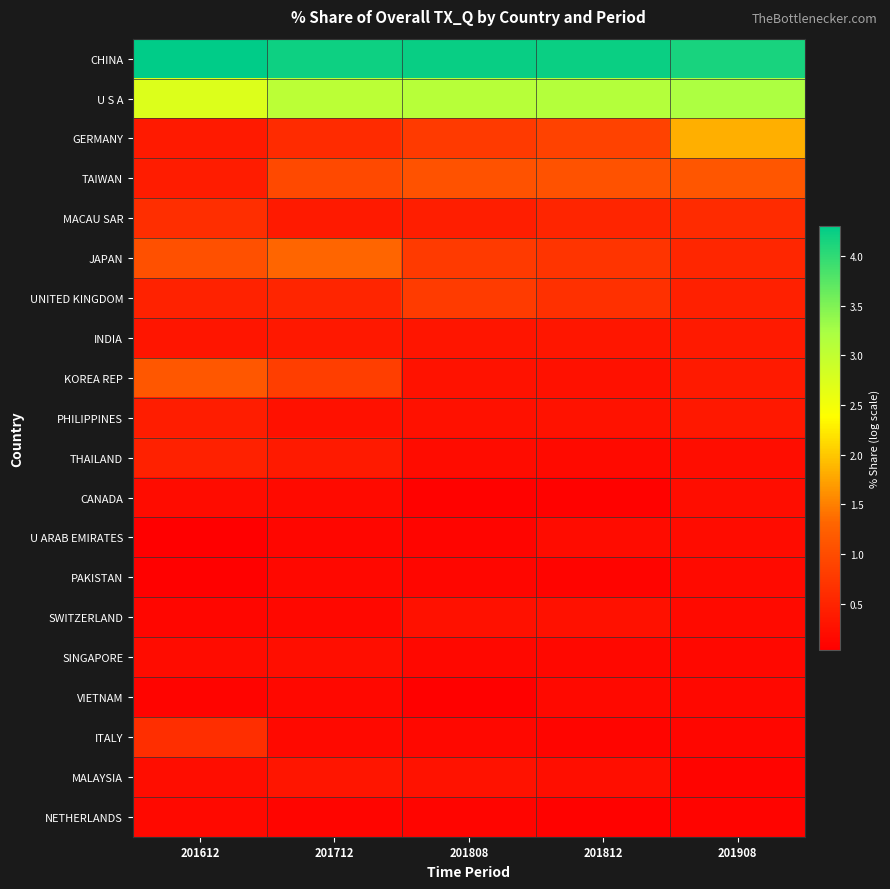

Which series has the largest total across all categories?

CHINA